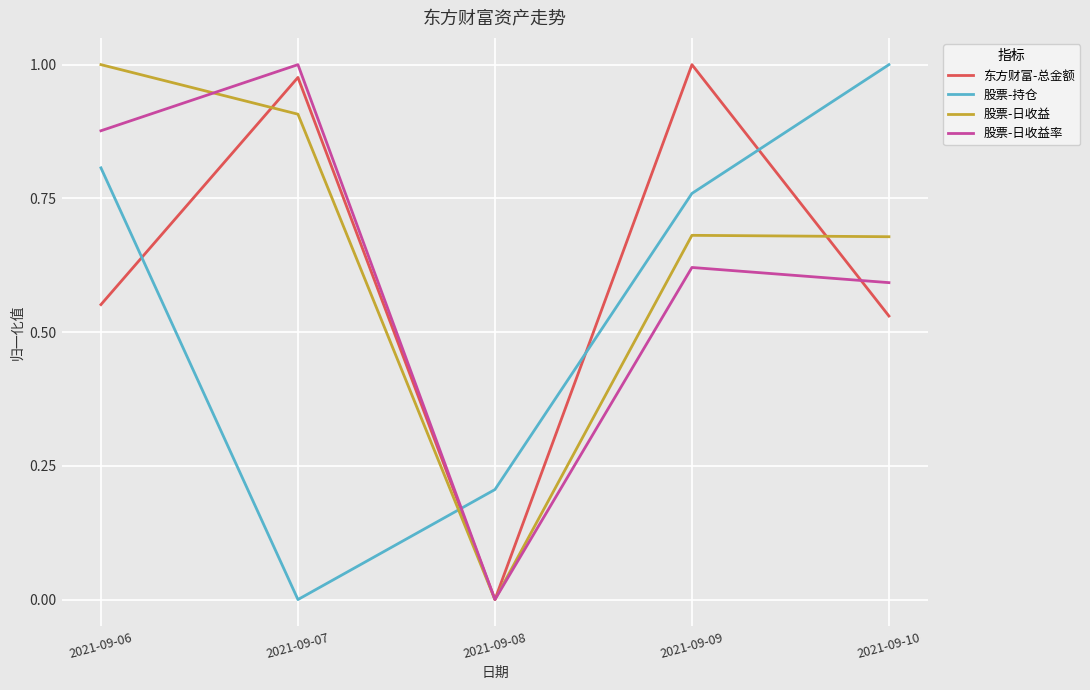

Rank the categories by 股票-日收益率 value from lowest to highest.

2021-09-08, 2021-09-10, 2021-09-09, 2021-09-06, 2021-09-07